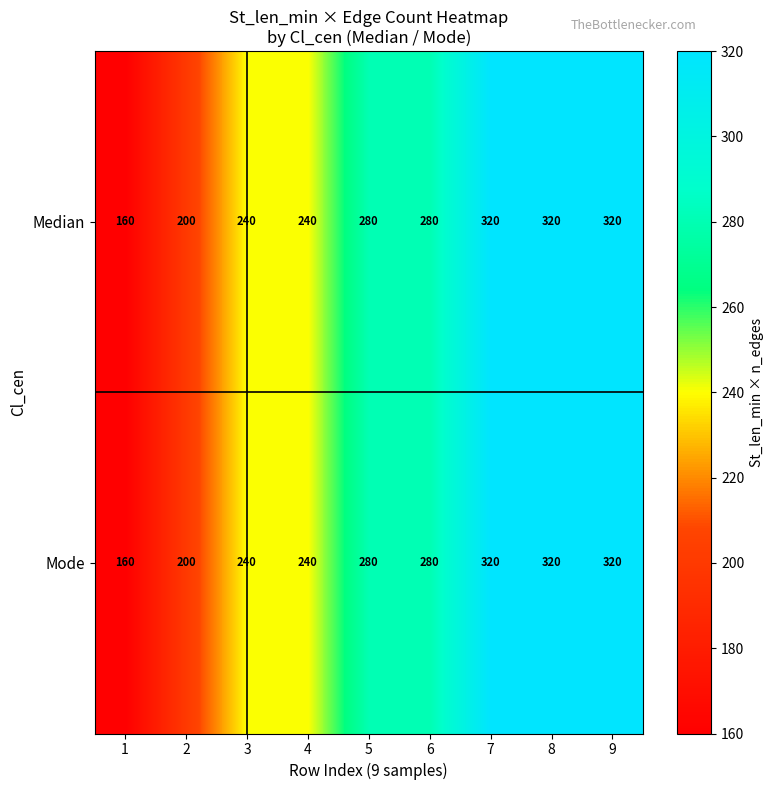

Reading right to left, list all the values displayed in this chart.

Median: 9=320	8=320	7=320	6=280	5=280	4=240	3=240	2=200	1=160
Mode: 9=320	8=320	7=320	6=280	5=280	4=240	3=240	2=200	1=160